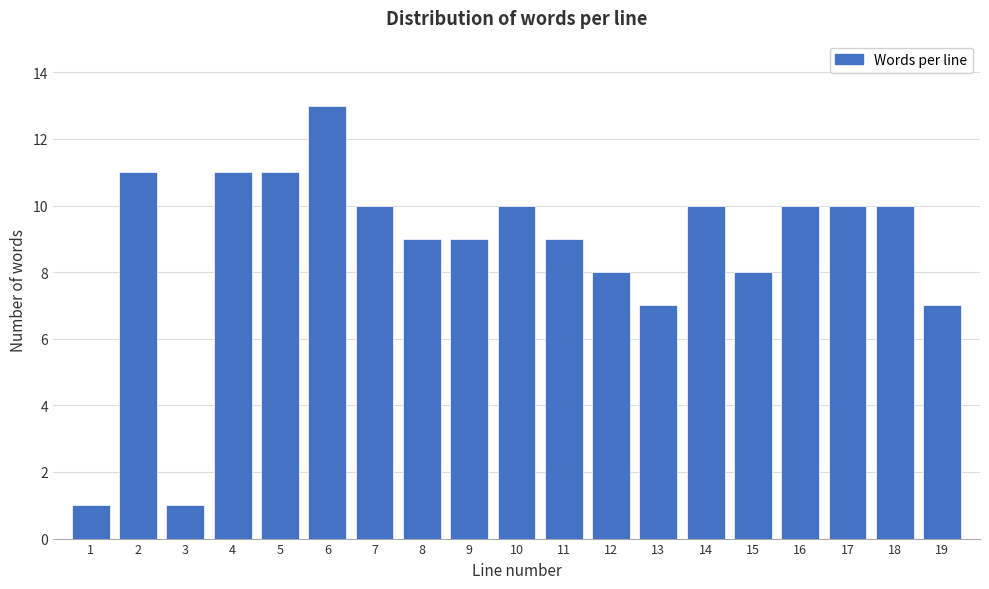

Reading right to left, list all the values displayed in this chart.

7	10	10	10	8	10	7	8	9	10	9	9	10	13	11	11	1	11	1